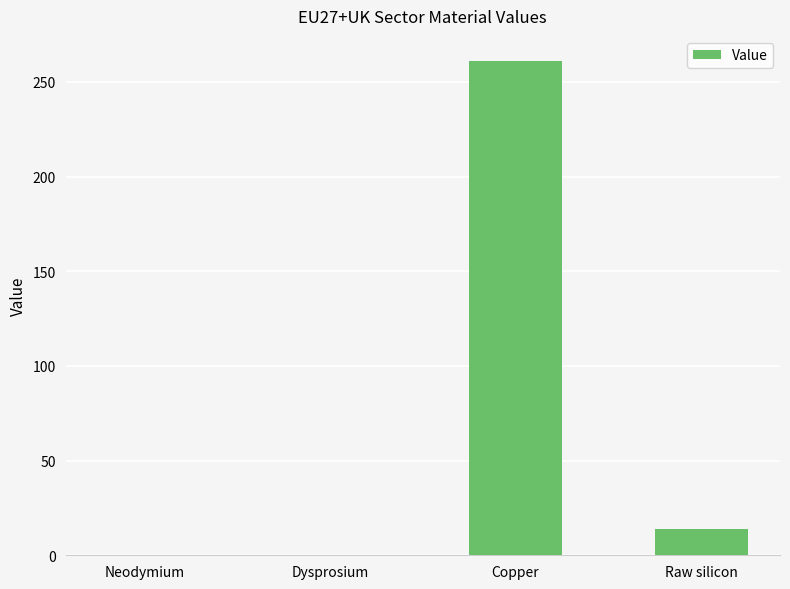

True or false: the data shows 0.0 at Dysprosium.

True